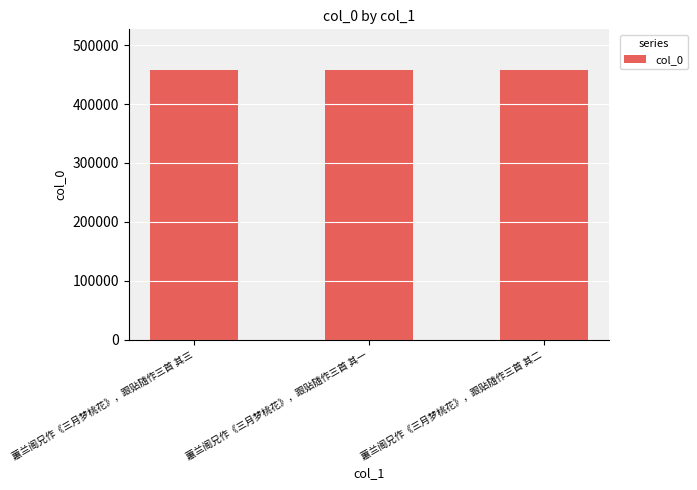

How many series are shown in this chart?

1